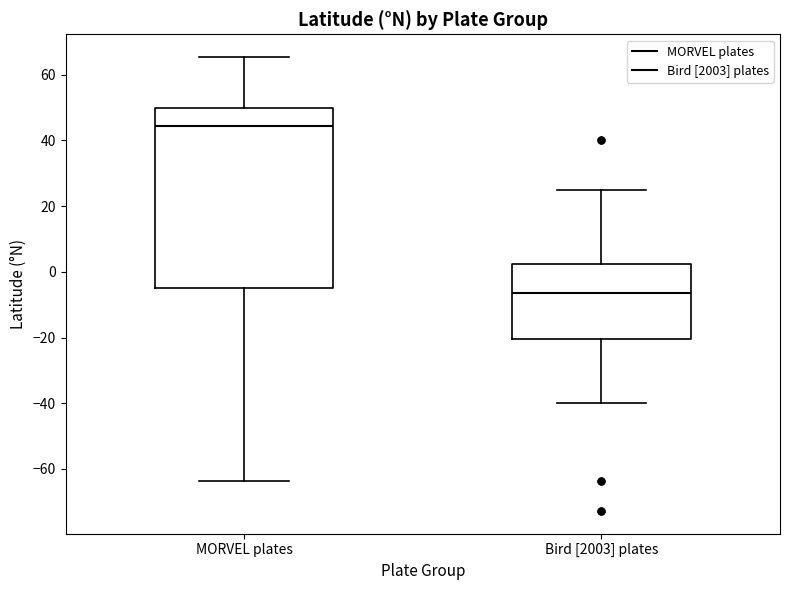

Which box's median line is the highest?

MORVEL plates